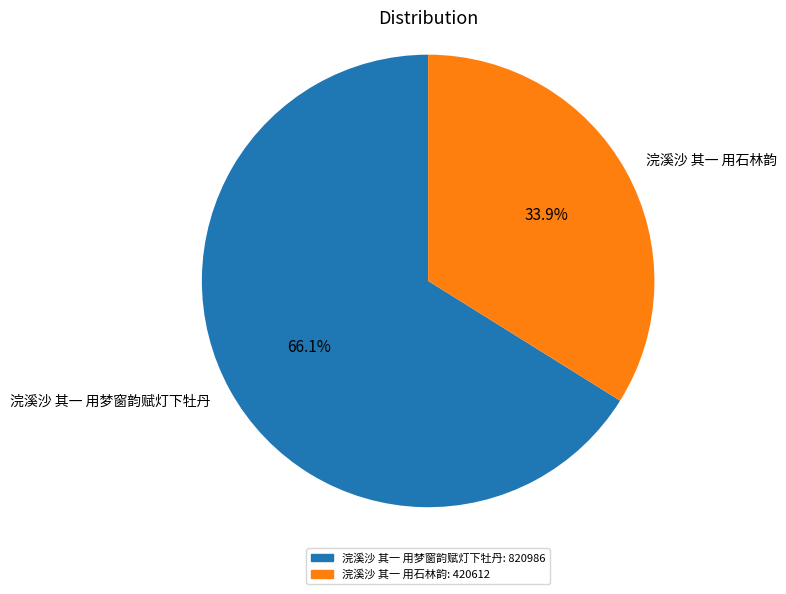

What is the ratio of the value at 浣溪沙 其一 用石林韵 to the value at 浣溪沙 其一 用梦窗韵赋灯下牡丹?

0.5